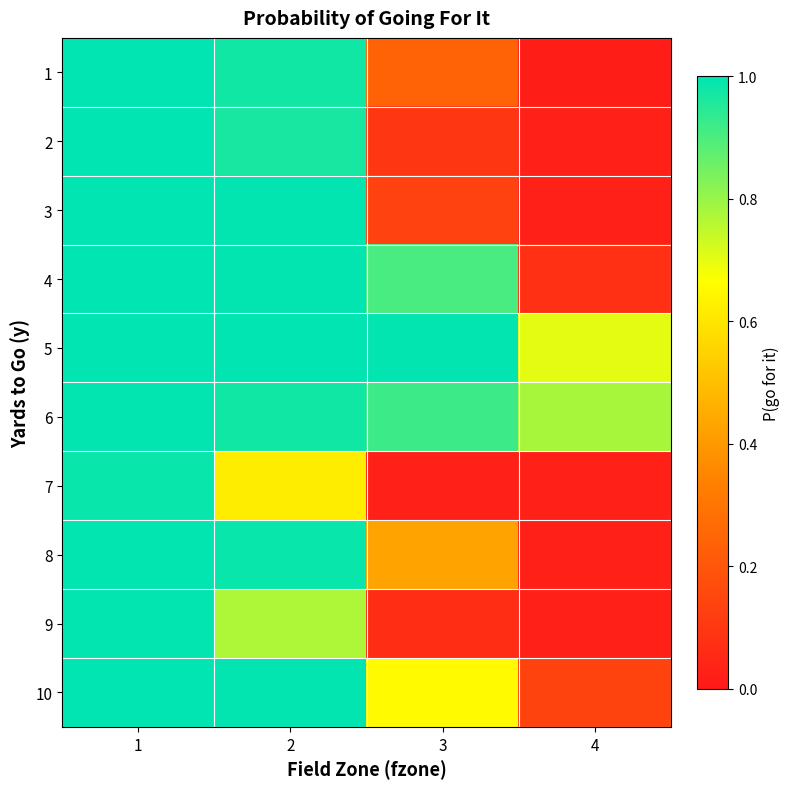

At how many categories does at least one series exceed 0?

4